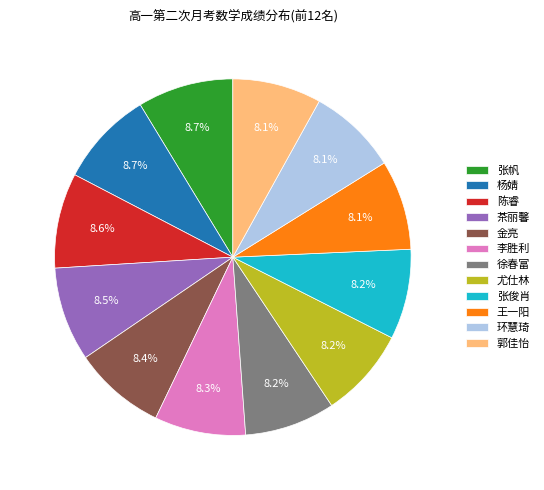

Is it true that 金亮 is 8% of the pie?

True